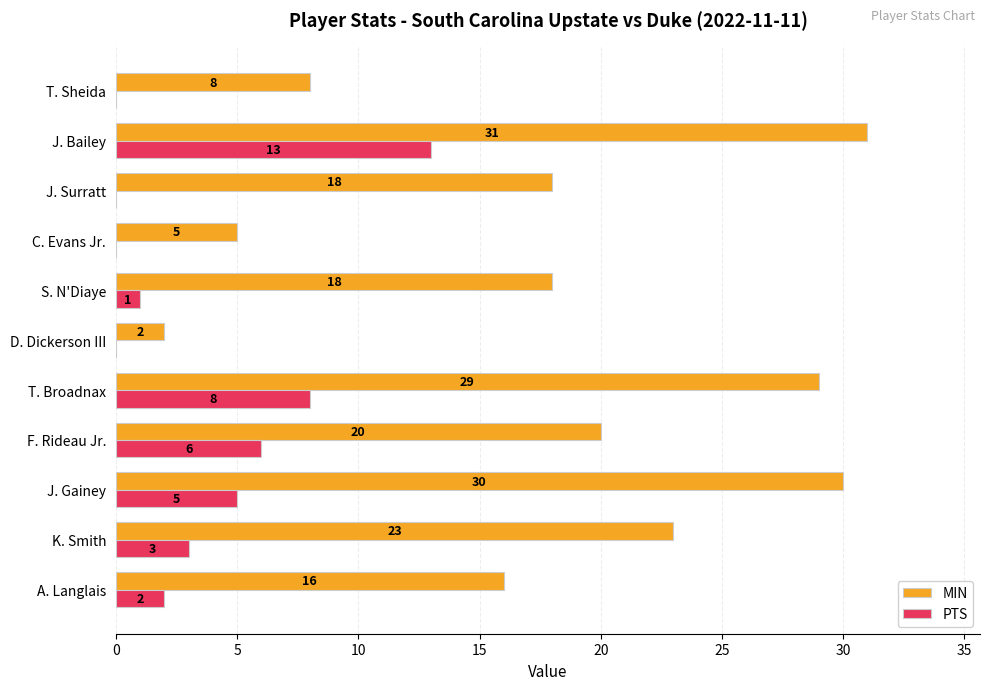

Is it true that MIN equals 55 at J. Bailey?

False